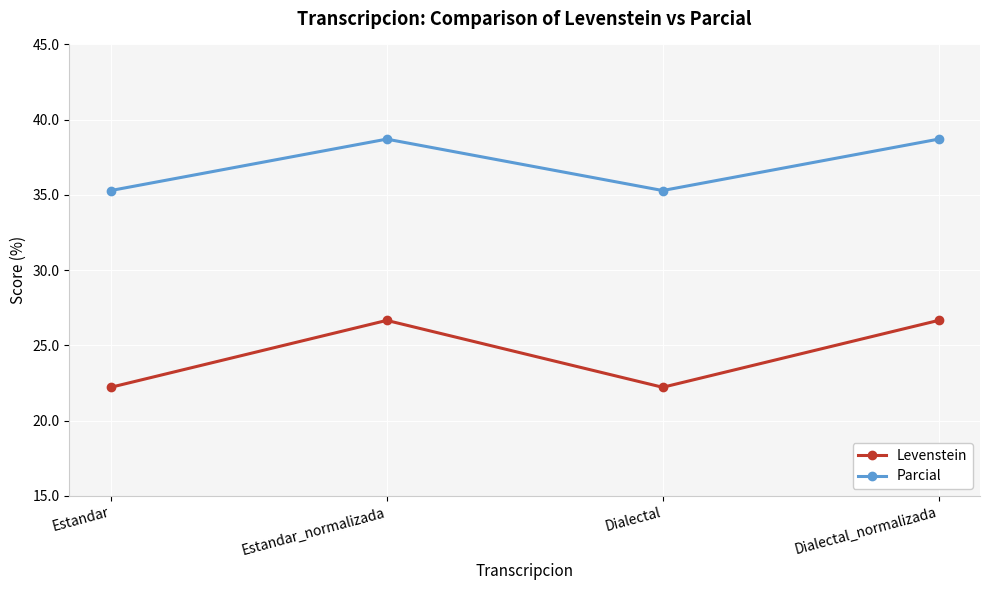

What is the total value across all series at Dialectal_normalizada?

65.4